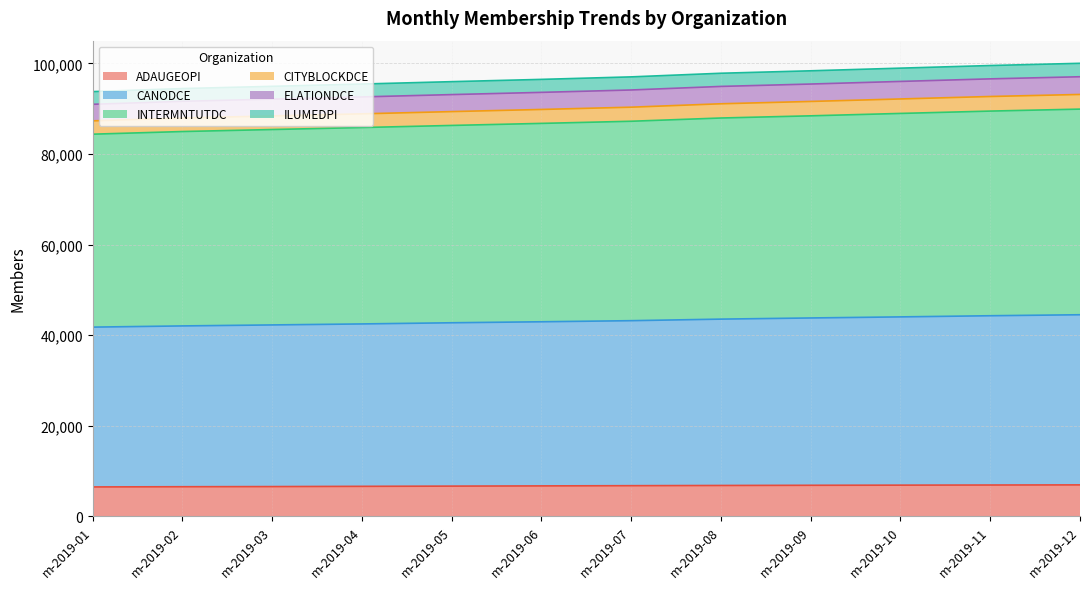

What is the lowest value of the ADAUGEOPI series?

6454